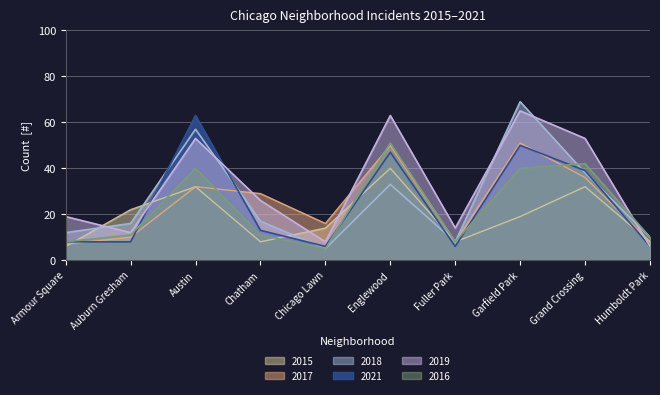

How many data points does each series have?

10